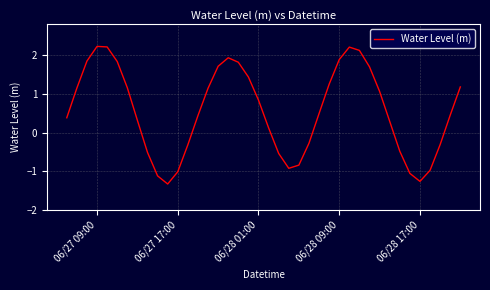

What is the minimum value shown in the chart?

-1.3